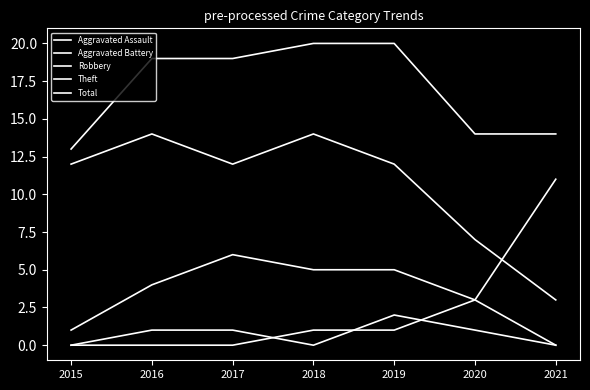

Reading left to right, what are all the values shown in this chart?

Aggravated Assault: 0	1	1	0	2	1	0
Aggravated Battery: 0	0	0	1	1	3	0
Robbery: 1	4	6	5	5	3	11
Theft: 12	14	12	14	12	7	3
Total: 13	19	19	20	20	14	14